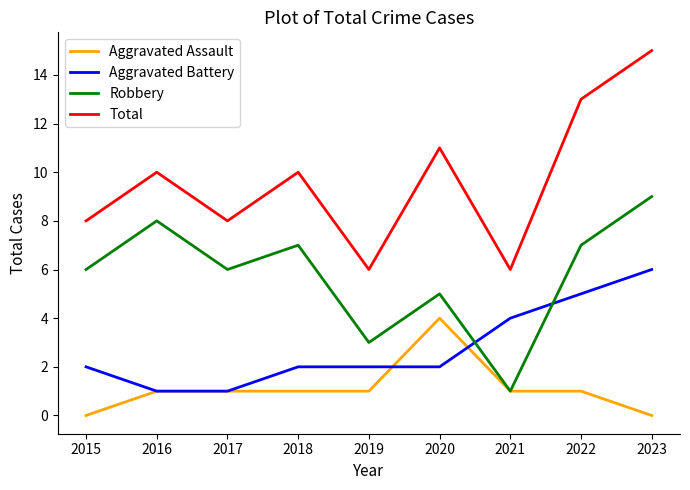

What is the approximate value of Total at 2023?

15